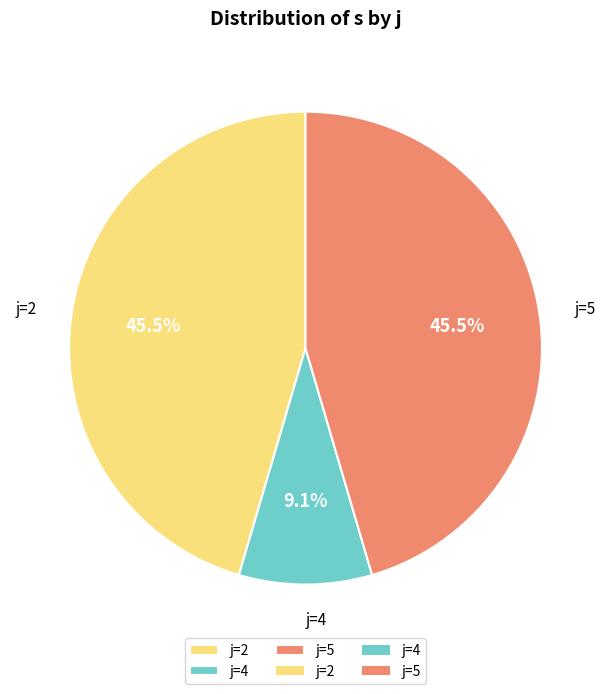

Is the sum of j=5 and j=2 greater than half?

Yes